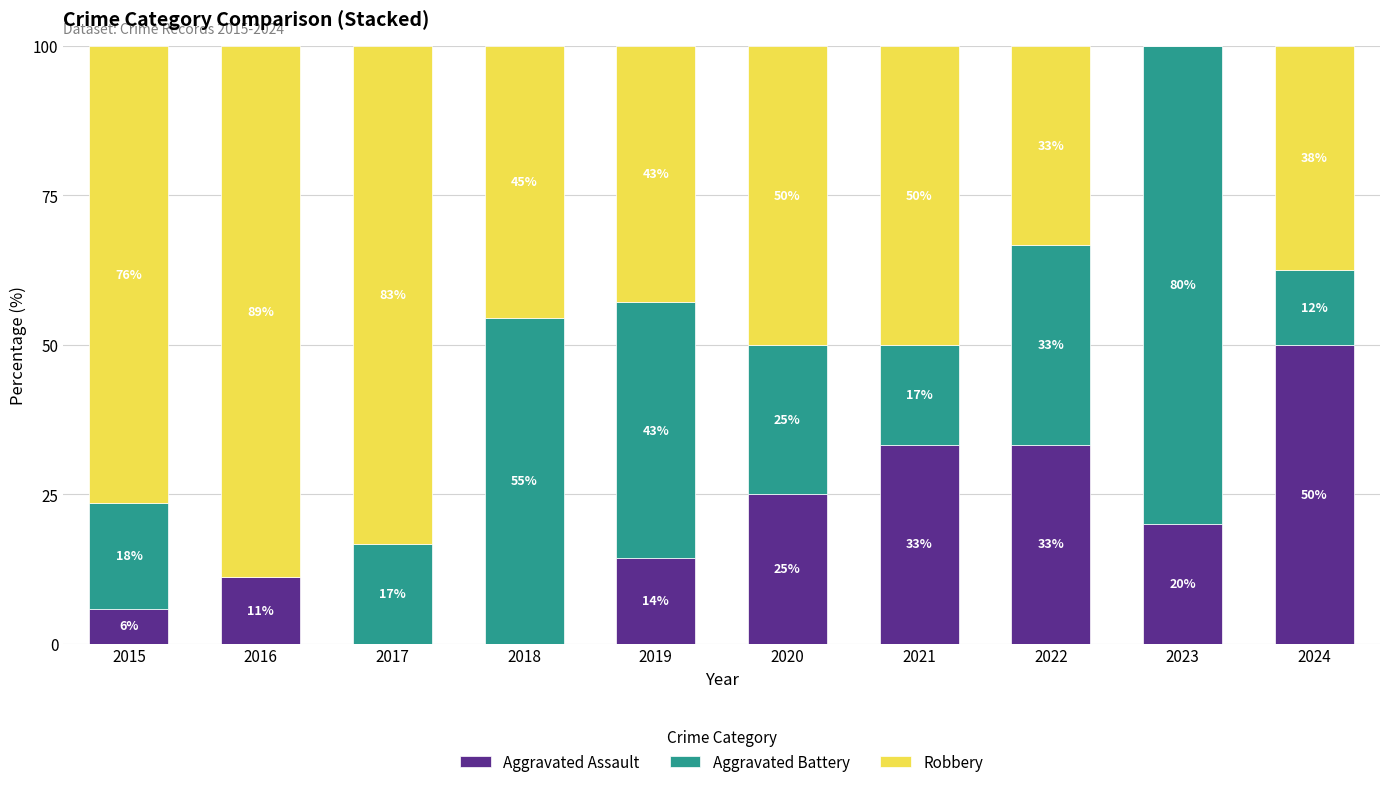

What are all the series names shown in the legend?

Aggravated Assault, Aggravated Battery, Robbery